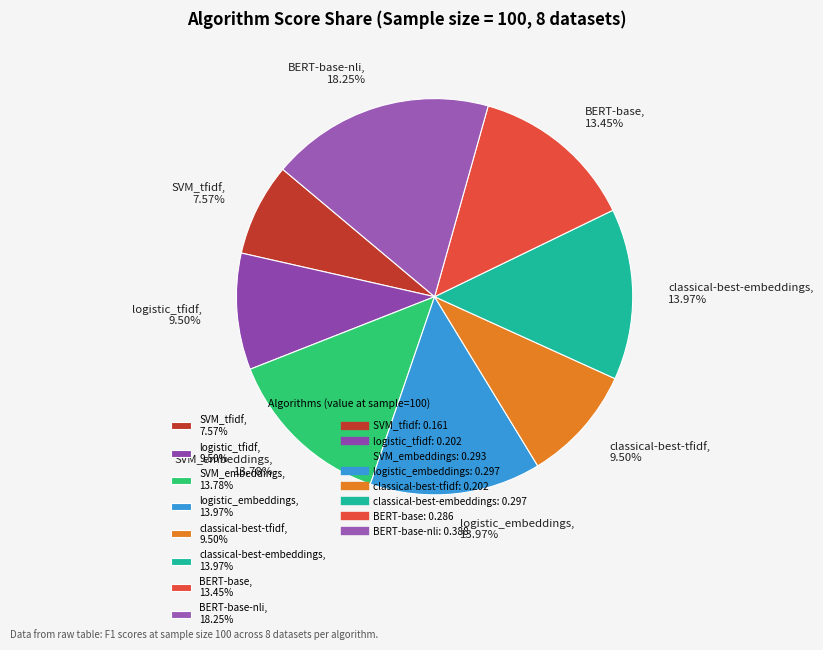

Which slice is the smallest?

SVM_tfidf, 7.57%